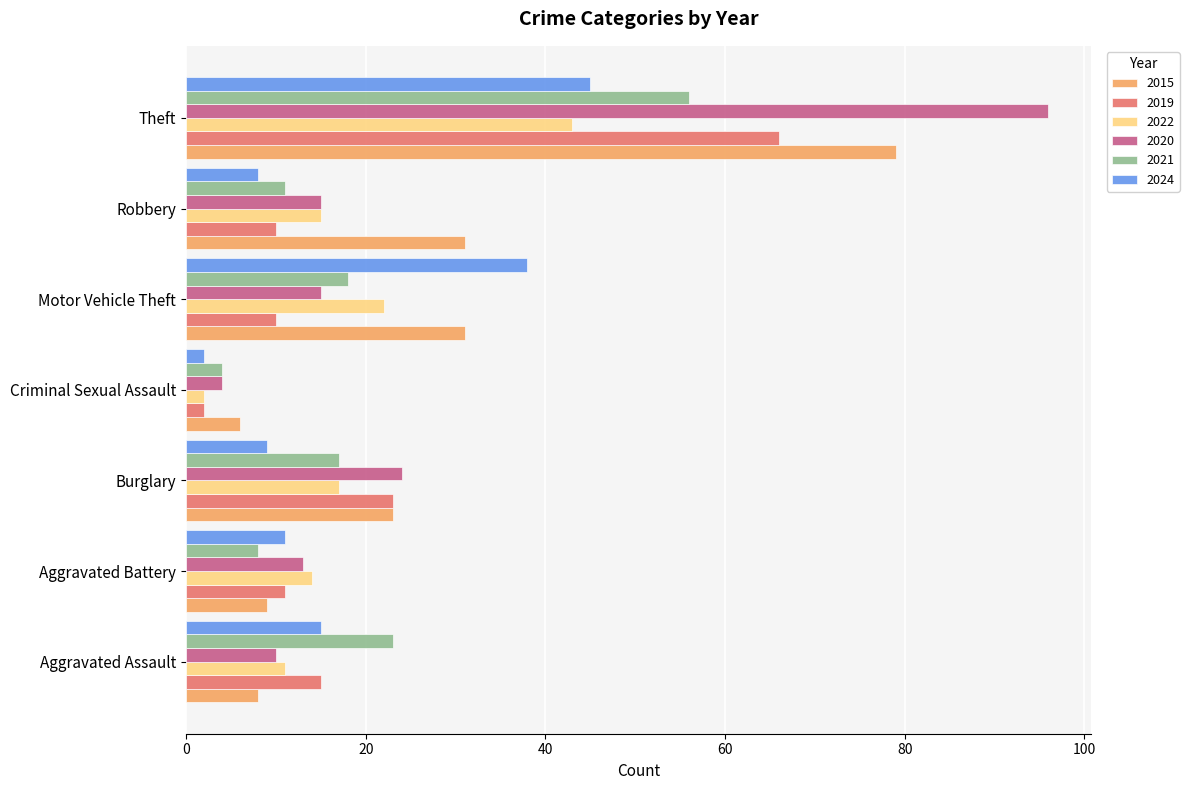

How many distinct data groups are displayed?

6